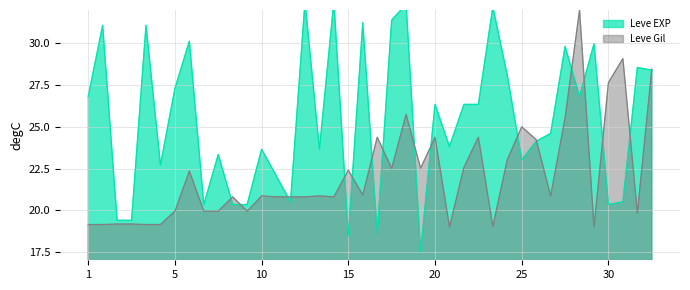

What is the minimum value for Leve Gil?

19.0